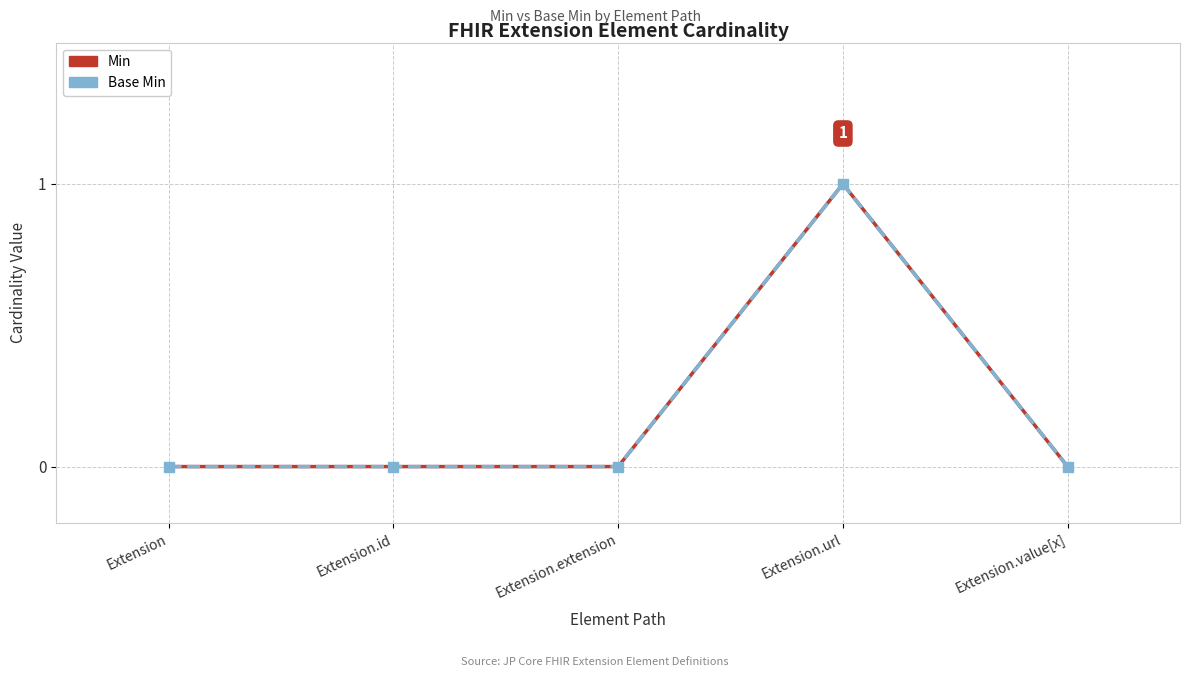

Is this an area chart (filled region under the line)?

No